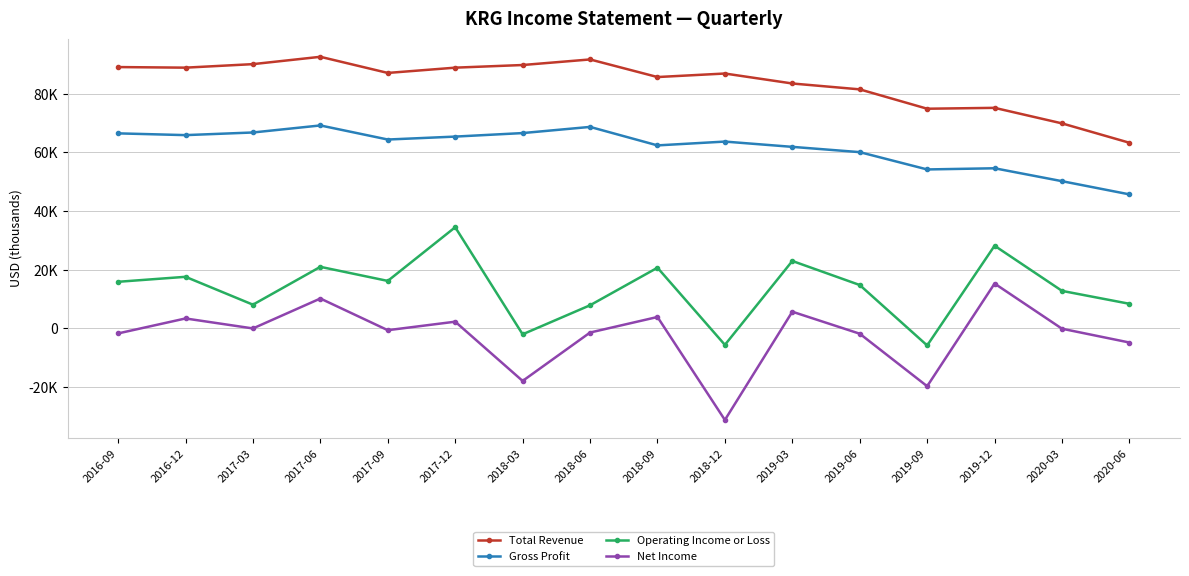

Is it true that Gross Profit equals 13547 at 2020-03?

False